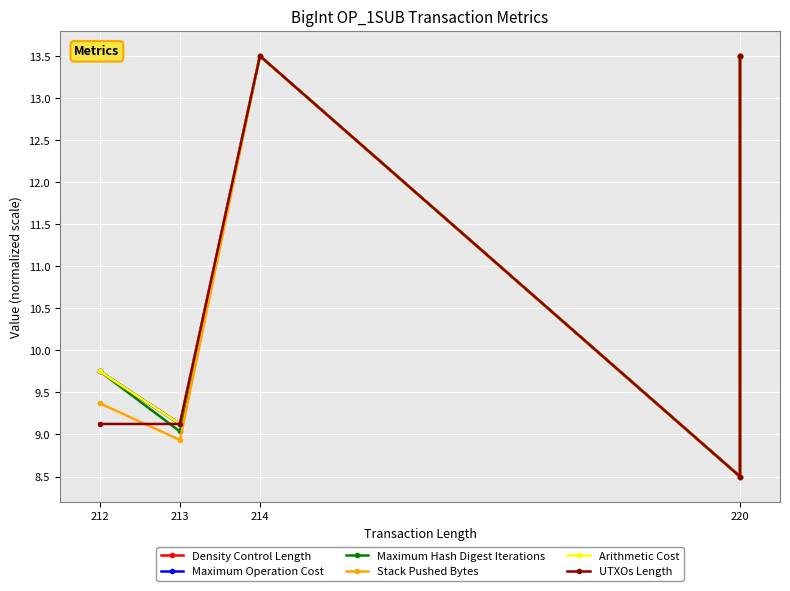

True or false: Arithmetic Cost and Maximum Hash Digest Iterations cross at least once.

False